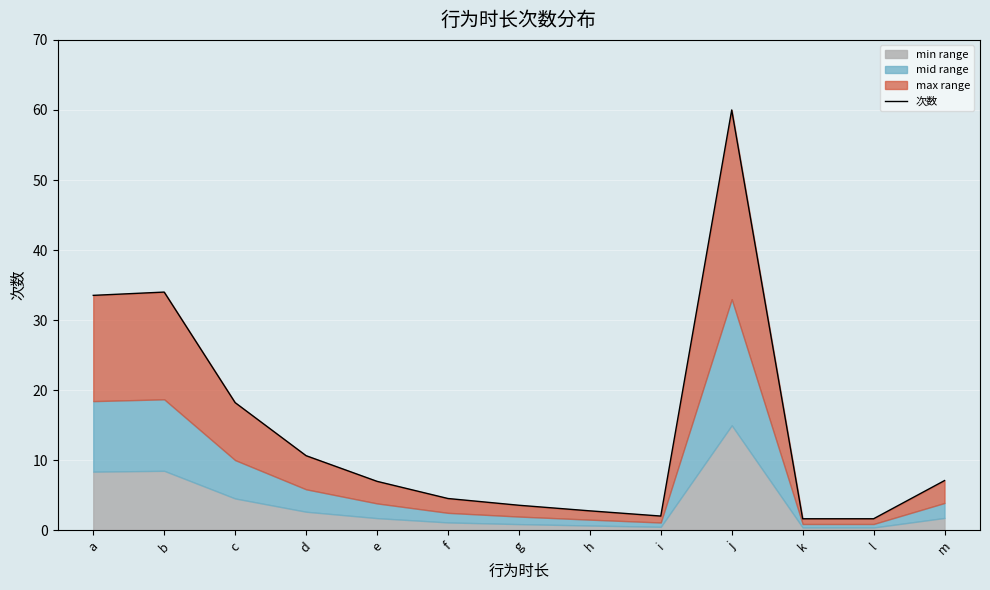

Which has a higher value, b or e?

b